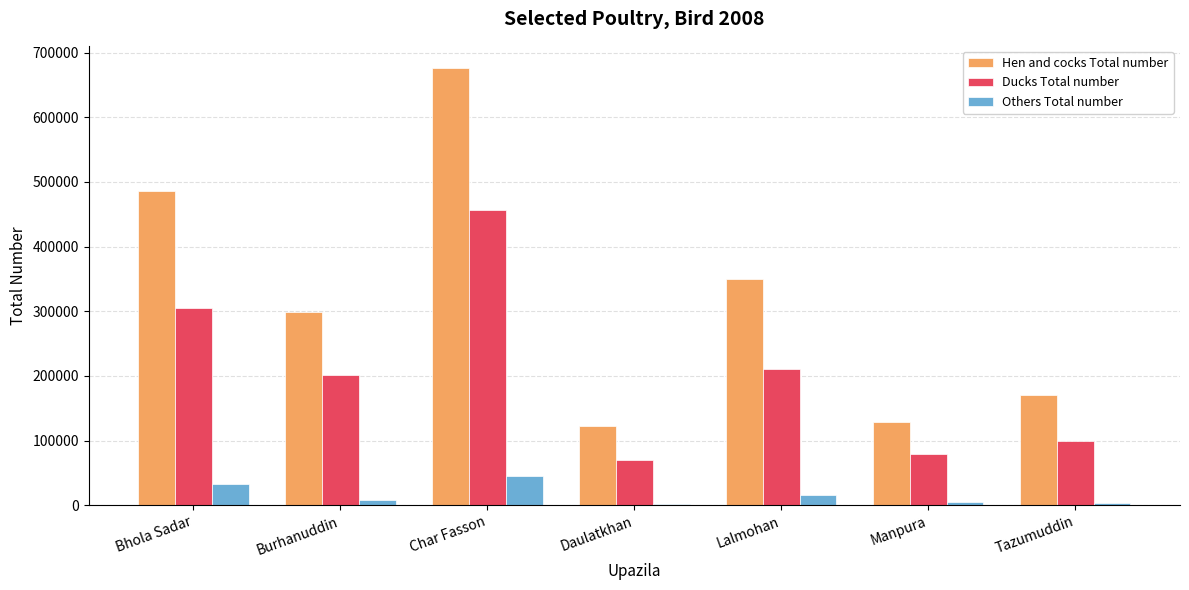

Which category has the highest value in the Hen and cocks Total number series?

Char Fasson